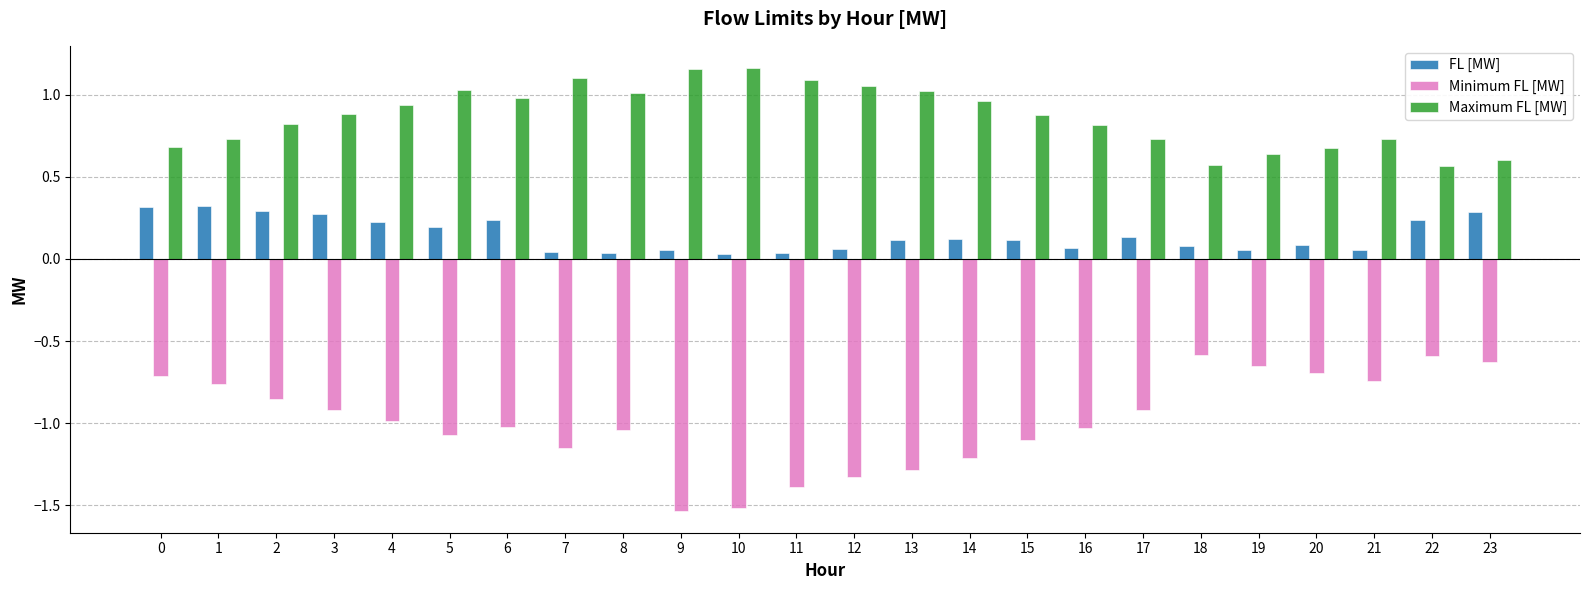

The value of FL [MW] at 13 is 0.1. True or false?

True